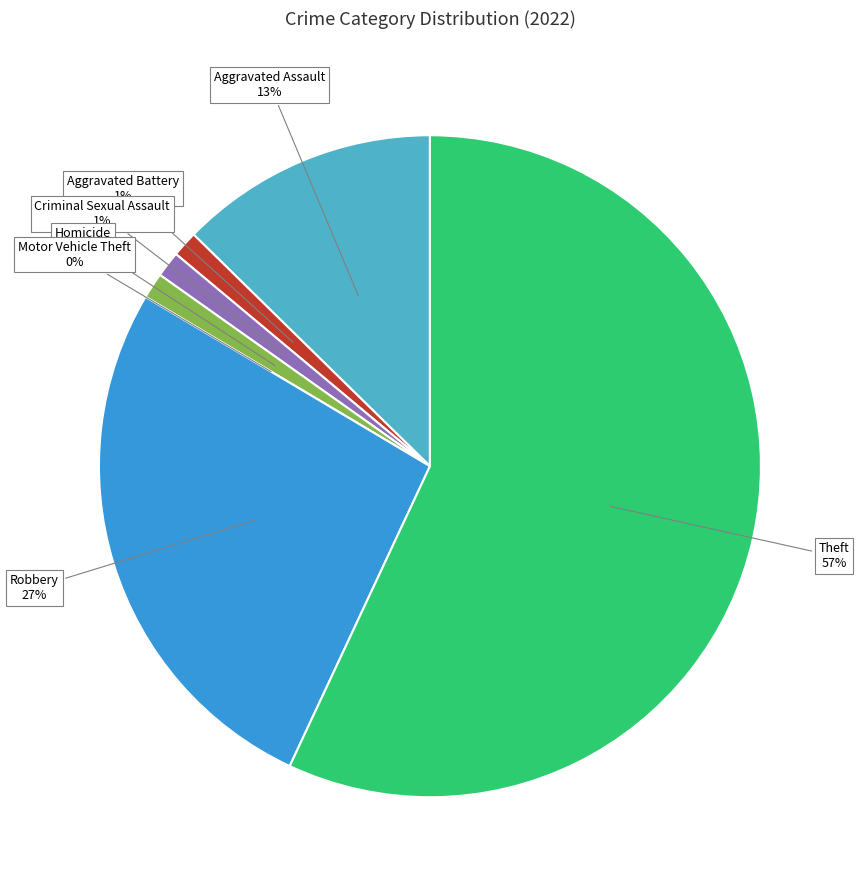

How many segments does this pie chart have?

7